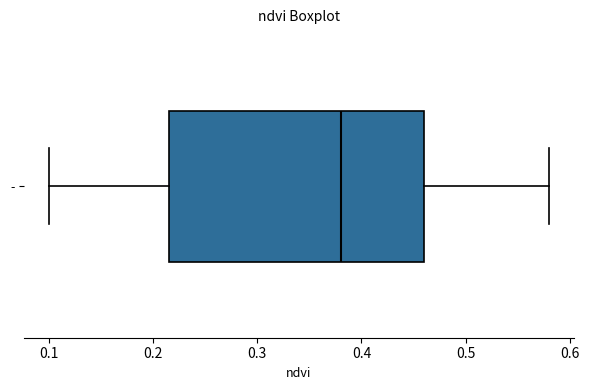

Transcribe this box plot: give where the median line is, the range the box spans, and where the two whiskers end, as read against the x-axis. The values are not printed on the chart, so give them approximately, as read against the axis.

median 0.38, box 0.22 to 0.46, whiskers 0.10 to 0.58